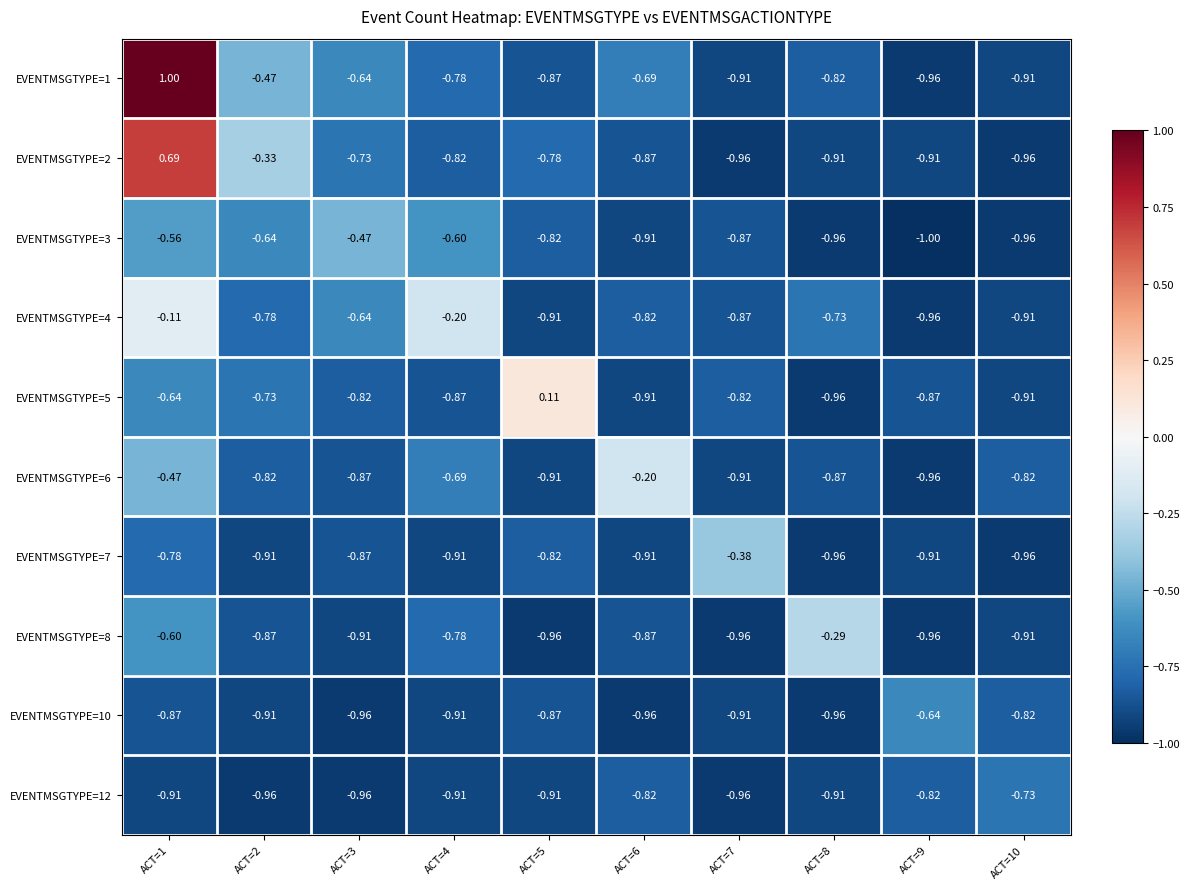

How many series are shown in this chart?

10